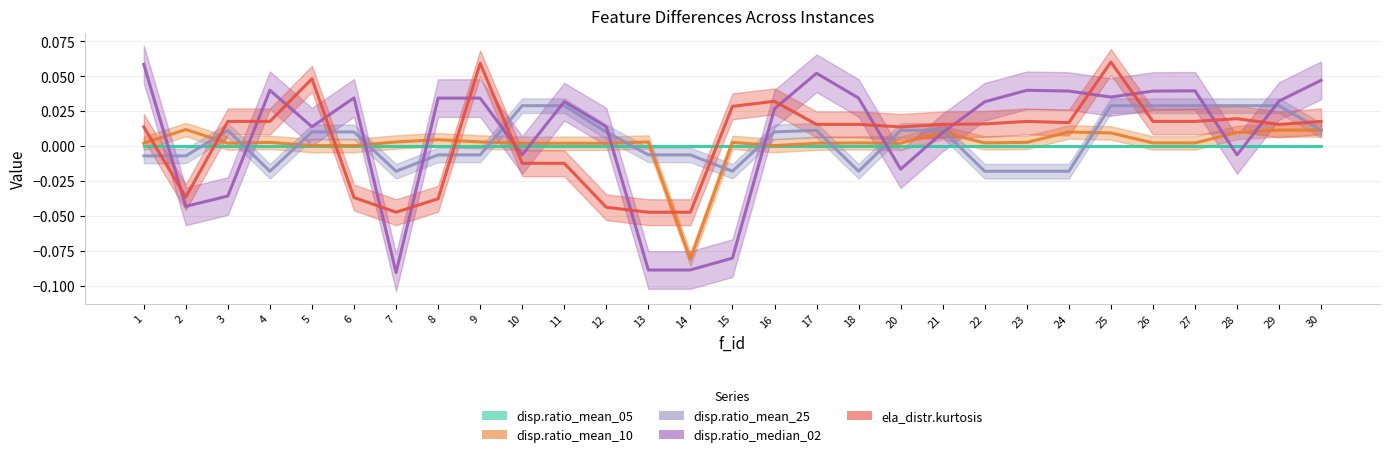

True or false: disp.ratio_mean_05 and disp.ratio_mean_10 cross at least once.

True